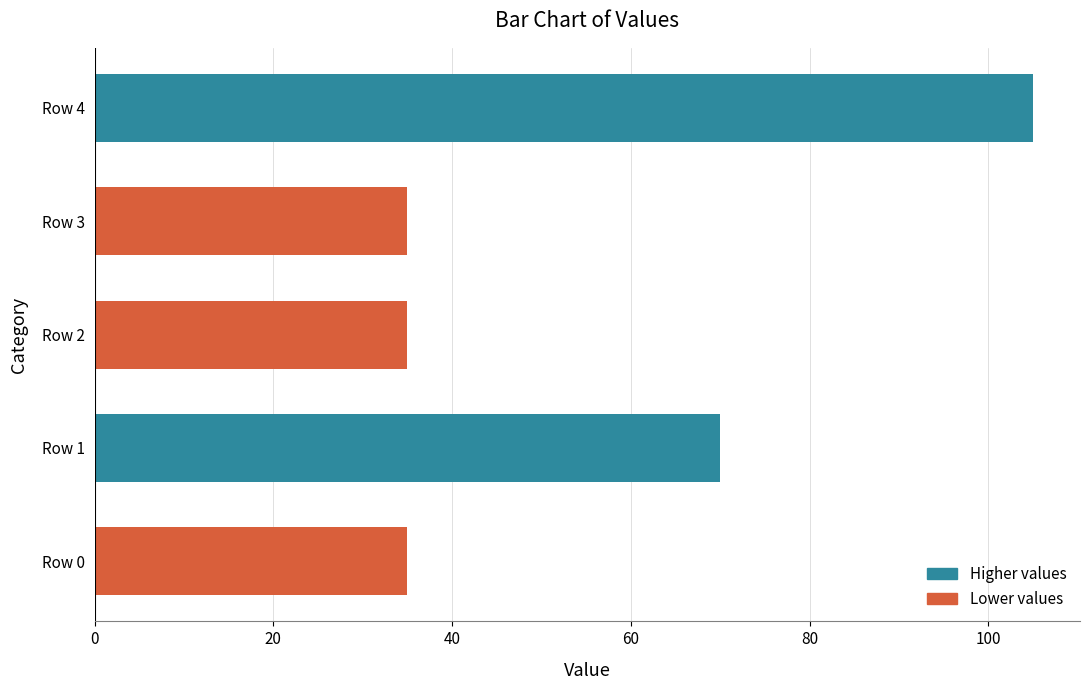

Reading bottom to top, what are all the values shown in this chart?

35	70	35	35	105